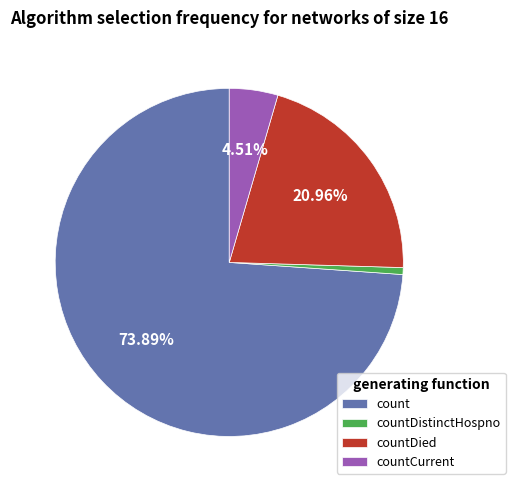

How many segments does this pie chart have?

4